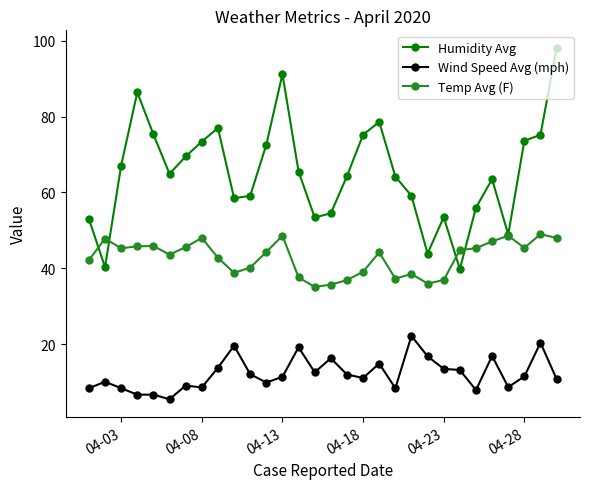

True or false: Temp Avg (F) and Humidity Avg cross at least once.

True